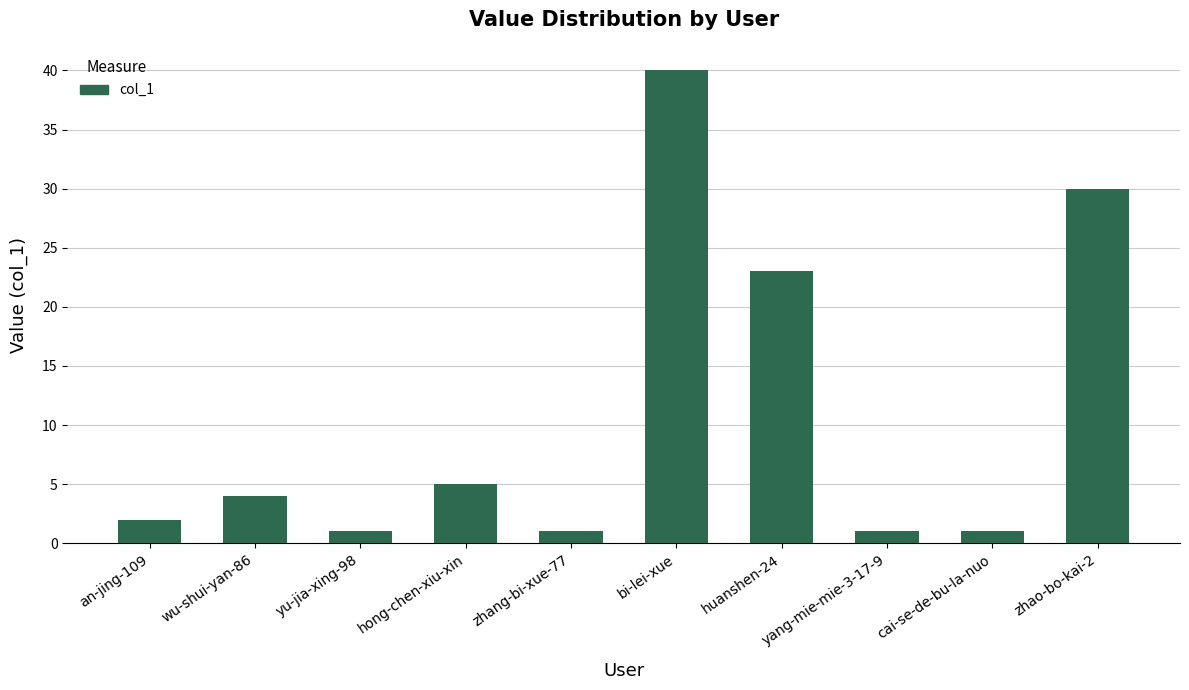

What is the value of the 10th bar from the left?

30